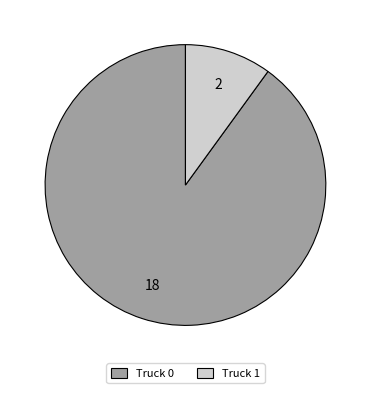

The Truck 1 slice represents 10% of the pie. True or false?

True